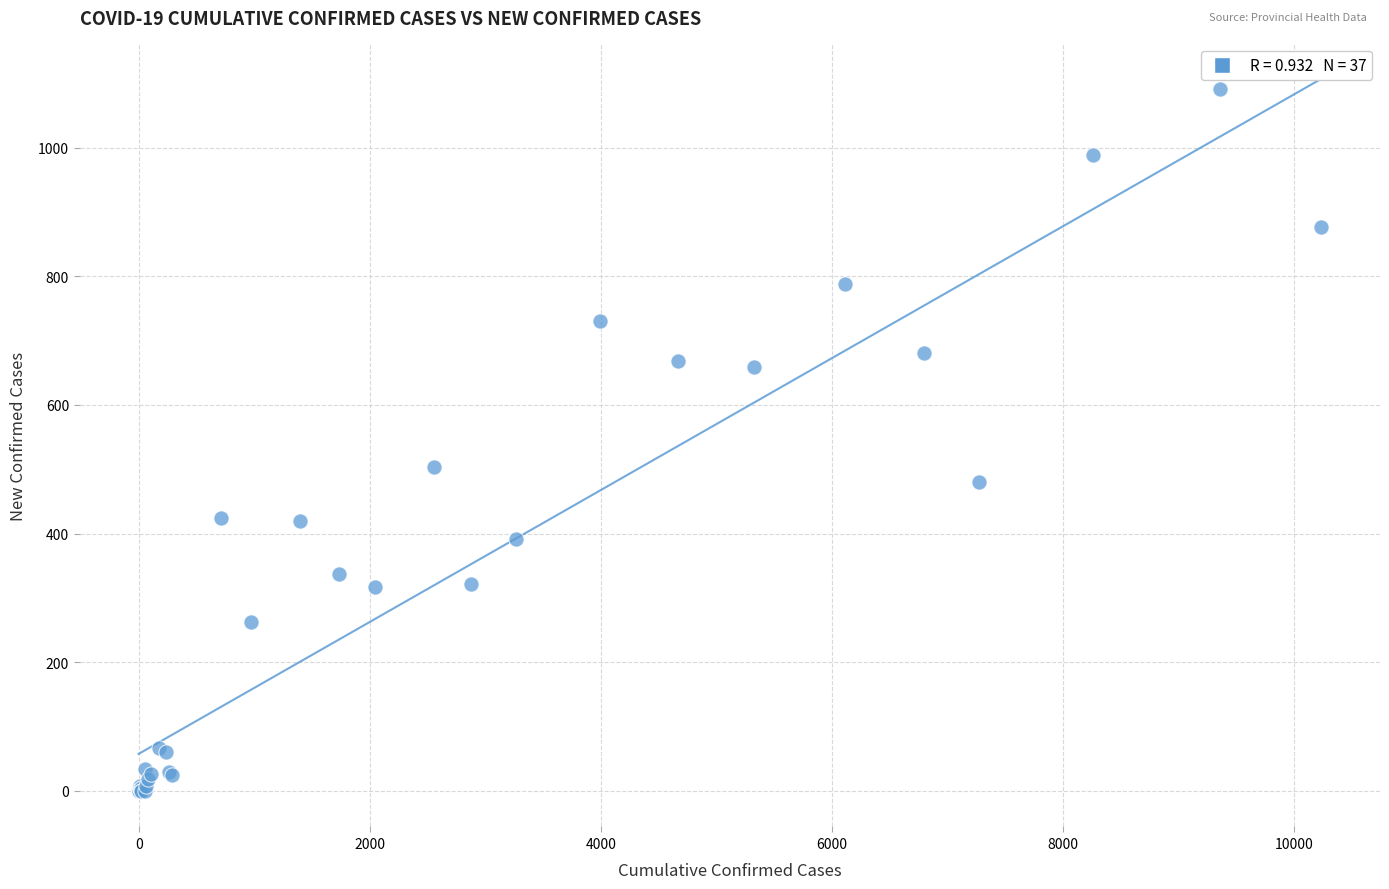

What Y value in the scatter plot is closest to 546?

504